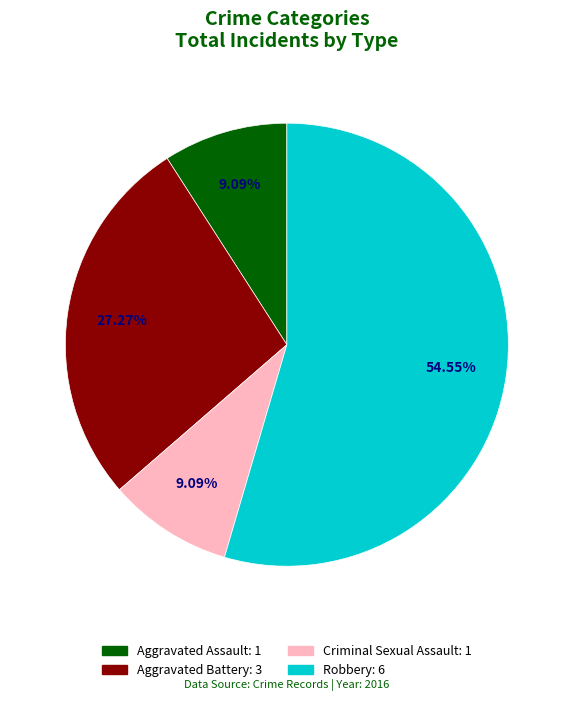

Between Robbery and Criminal Sexual Assault, which is larger?

Robbery